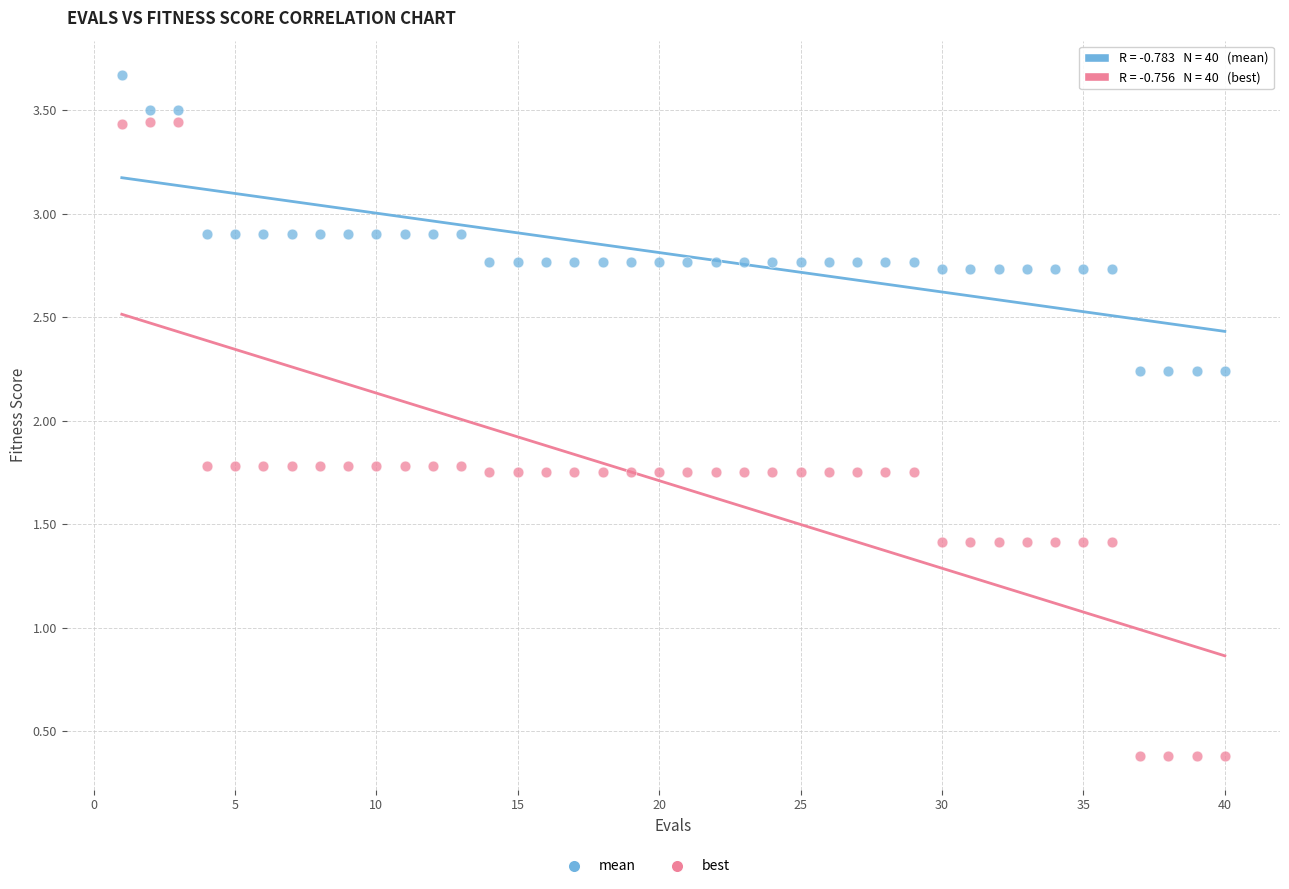

Across all data points, what is the range of X values (max minus min)?

39.0